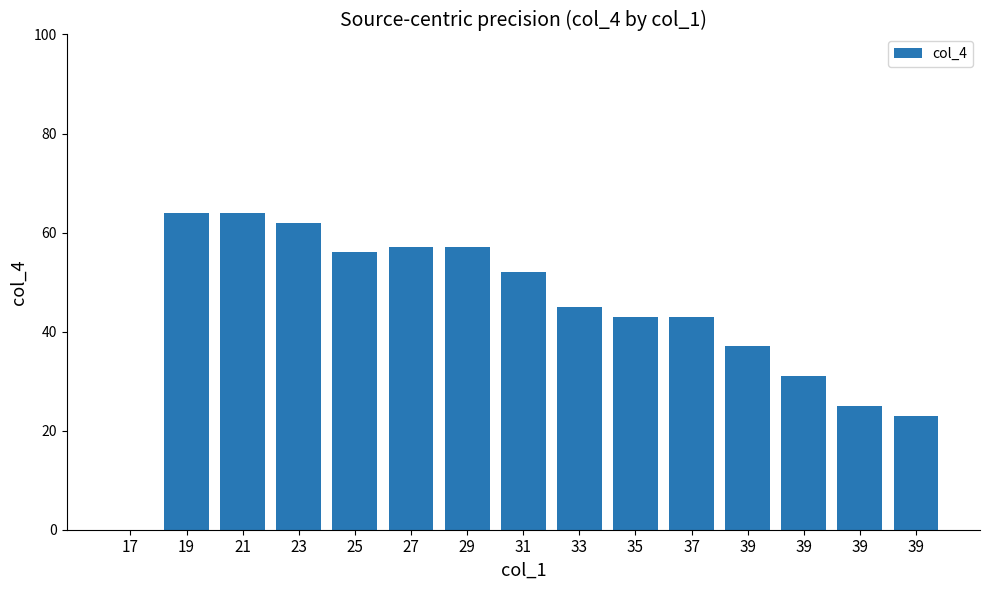

Which has a higher value, 21 or 33?

21